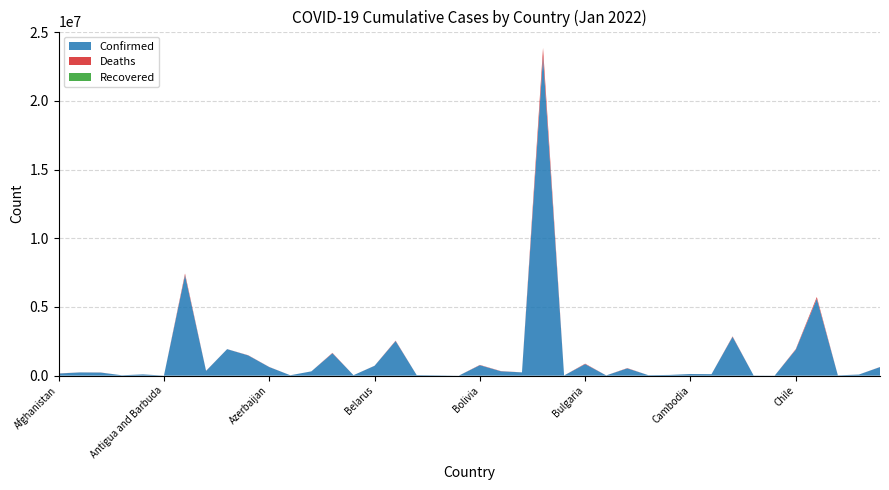

Reading right to left, transcribe all the data shown in this chart.

Confirmed: Costa Rica=625952	Congo (Kinshasa)=82984	Congo (Brazzaville)=23244	Colombia=5596917	Chile=1893115	Chad=6889	Central African Republic=13319	Canada=2829144	Cameroon=109666	Cambodia=120847	Cabo Verde=54637	Burundi=36736	Burma=533408	Burkina Faso=20290	Bulgaria=841785	Brunei=15901	Brazil=23229851	Botswana=239887	Bosnia and Herzegovina=321034	Bolivia=763392	Bhutan=3170	Benin=26036	Belize=43115	Belgium=2521462	Belarus=718098	Barbados=35734	Bangladesh=1632794	Bahrain=313925	Bahamas=31105	Azerbaijan=627015	Austria=1475991	Australia=1931563	Armenia=348145	Argentina=7318305	Antigua and Barbuda=5346	Angola=94275	Andorra=29888	Algeria=227559	Albania=236486	Afghanistan=158974
Deaths: Costa Rica=7425	Congo (Kinshasa)=1278	Congo (Brazzaville)=371	Colombia=131268	Chile=39427	Chad=185	Central African Republic=108	Canada=31863	Cameroon=1853	Cambodia=3015	Cabo Verde=378	Burundi=38	Burma=19305	Burkina Faso=353	Bulgaria=32338	Brunei=98	Brazil=621803	Botswana=2534	Bosnia and Herzegovina=13888	Bolivia=20291	Bhutan=3	Benin=162	Belize=611	Belgium=28695	Belarus=5850	Barbados=271	Bangladesh=28164	Bahrain=1398	Bahamas=719	Azerbaijan=8541	Austria=13942	Australia=2826	Armenia=8022	Argentina=118420	Antigua and Barbuda=121	Angola=1870	Andorra=142	Algeria=6435	Albania=3277	Afghanistan=7383
Recovered: Costa Rica=0	Congo (Kinshasa)=0	Congo (Brazzaville)=0	Colombia=0	Chile=0	Chad=0	Central African Republic=0	Canada=0	Cameroon=0	Cambodia=0	Cabo Verde=0	Burundi=0	Burma=0	Burkina Faso=0	Bulgaria=0	Brunei=0	Brazil=0	Botswana=0	Bosnia and Herzegovina=0	Bolivia=0	Bhutan=0	Benin=0	Belize=0	Belgium=0	Belarus=0	Barbados=0	Bangladesh=0	Bahrain=0	Bahamas=0	Azerbaijan=0	Austria=0	Australia=0	Armenia=0	Argentina=0	Antigua and Barbuda=0	Angola=0	Andorra=0	Algeria=0	Albania=0	Afghanistan=0